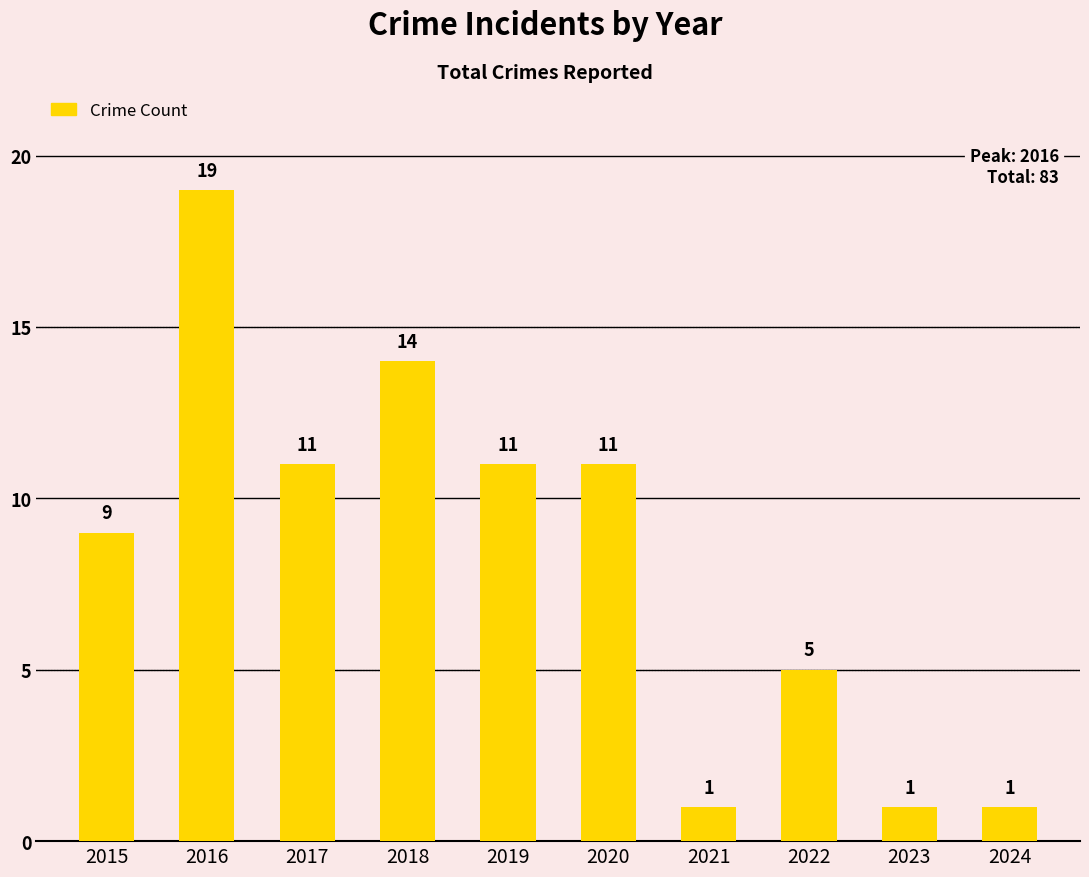

Reading right to left, transcribe all the data shown in this chart.

2024=1	2023=1	2022=5	2021=1	2020=11	2019=11	2018=14	2017=11	2016=19	2015=9